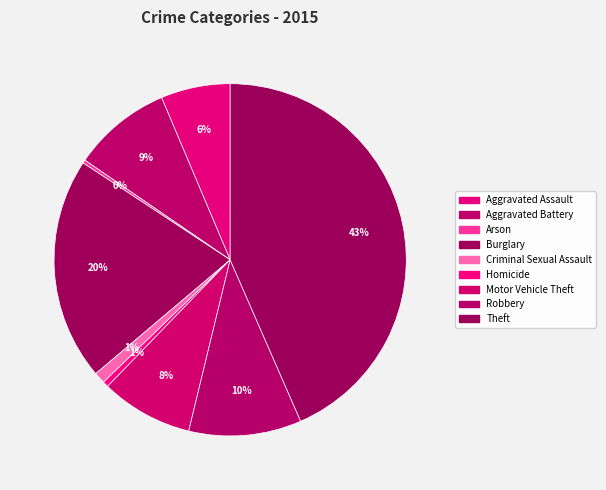

Is the sum of Homicide and Aggravated Battery greater than half?

No